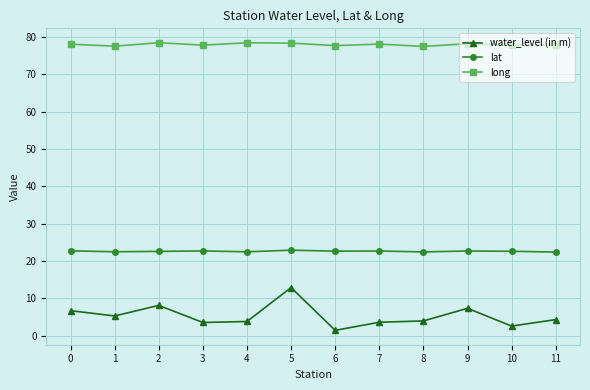

Does the chart display data point markers on the line(s)?

Yes